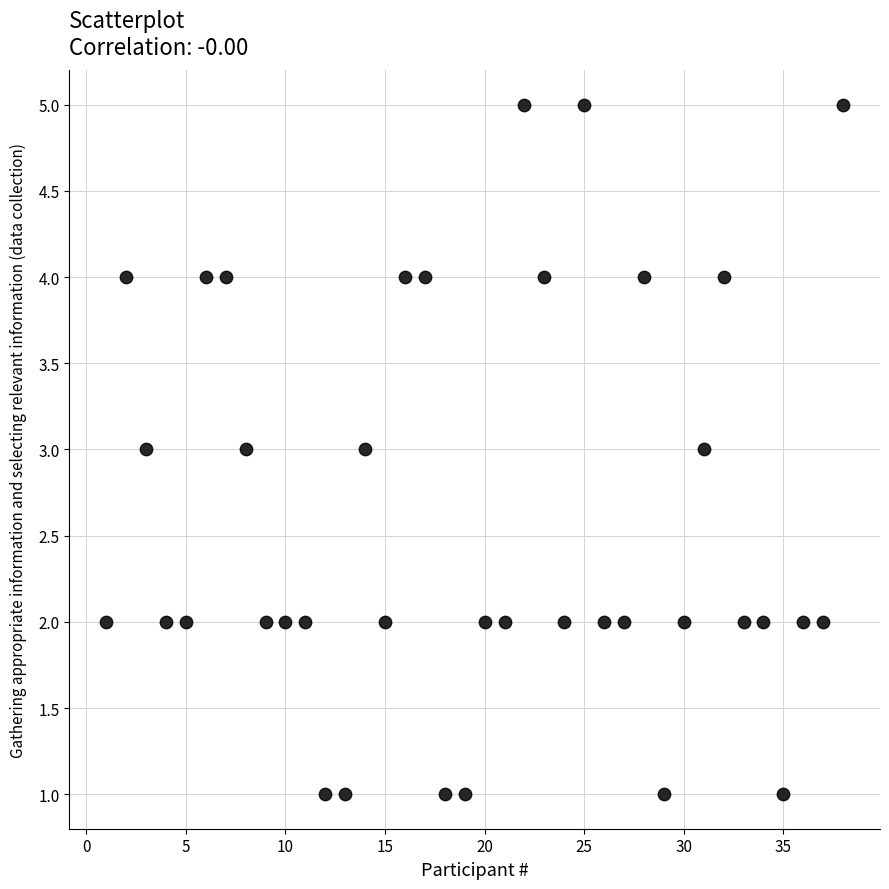

What is the range of Y values (max minus min)?

4